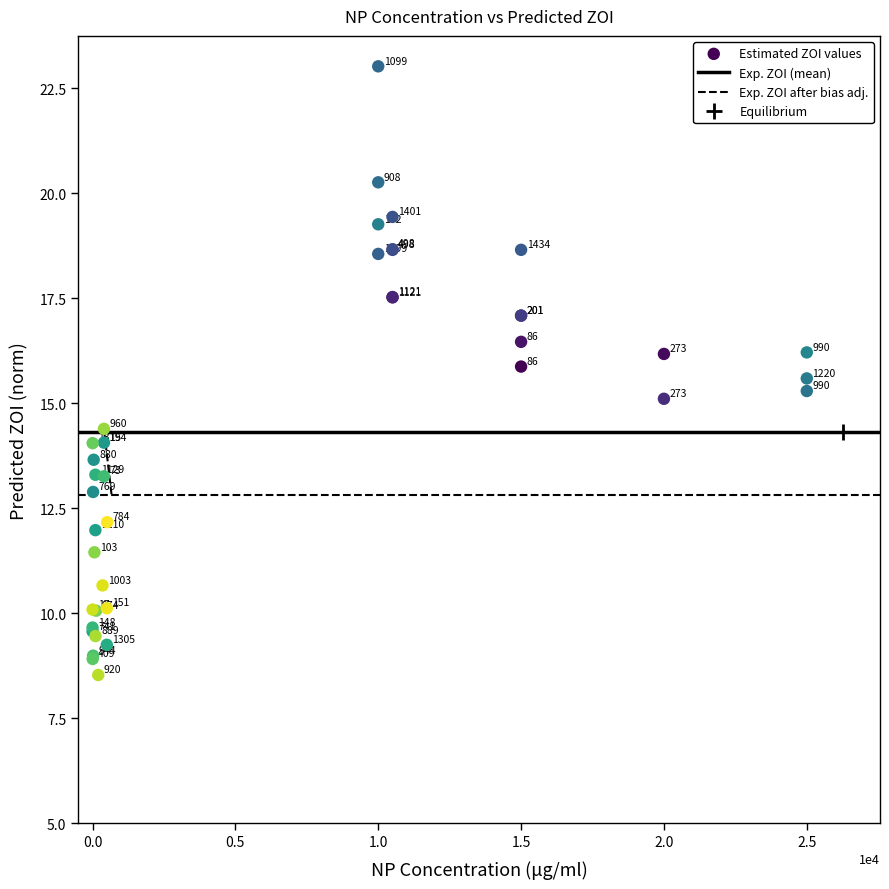

What Y value in the scatter plot is closest to 15?

15.1